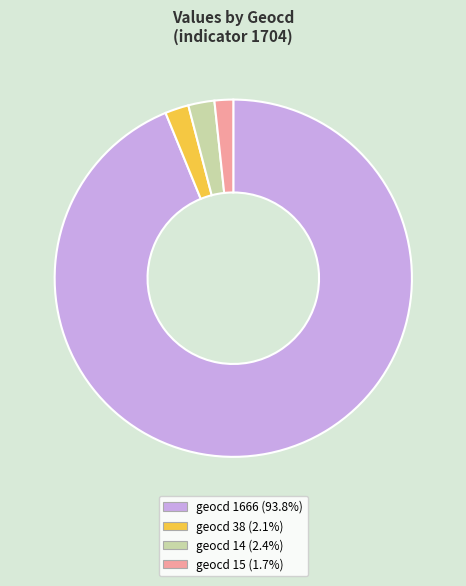

Is there a majority slice in this chart?

Yes